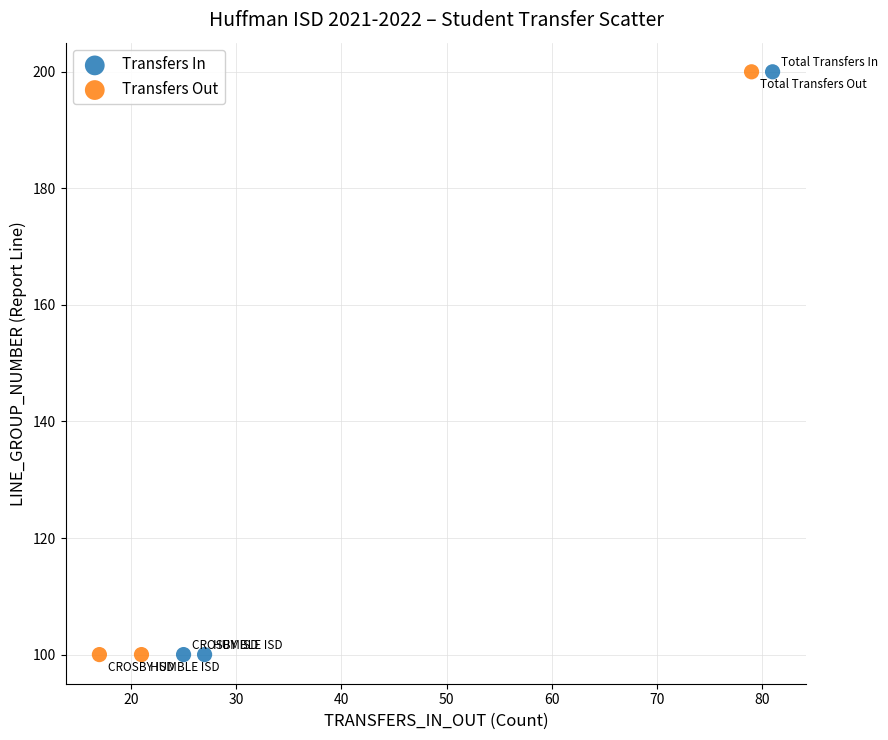

What are all the series names shown in the legend?

Transfers In, Transfers Out